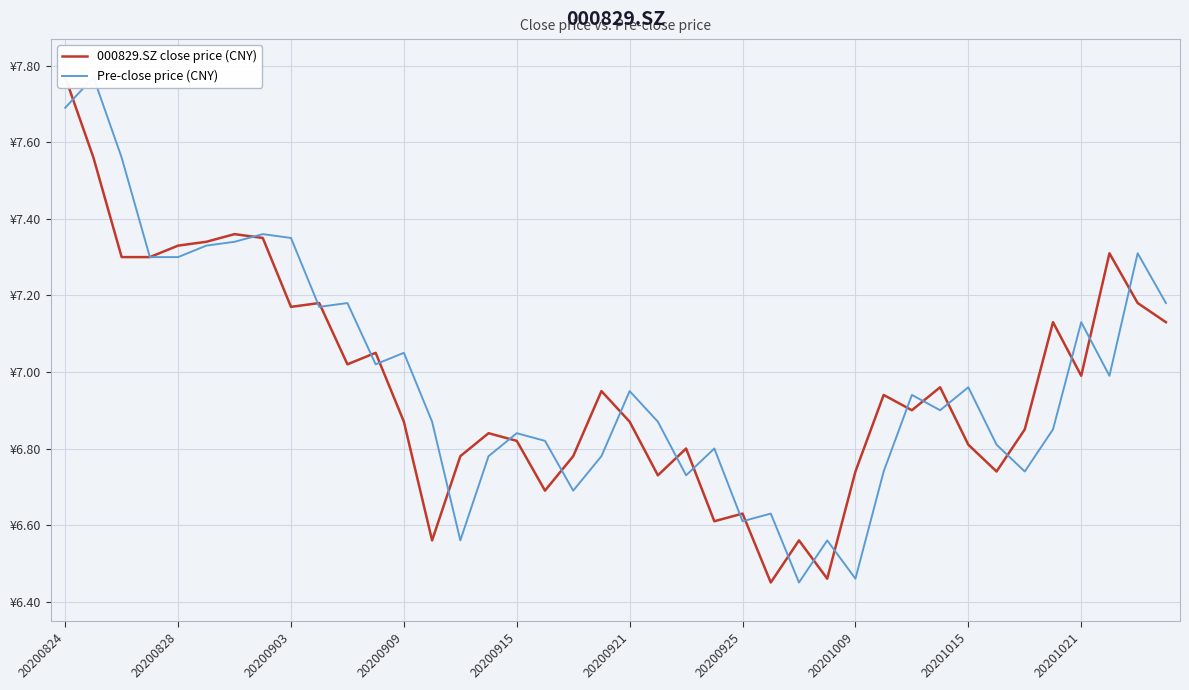

Which category has the highest value in the 000829.SZ close price (CNY) series?

20200824